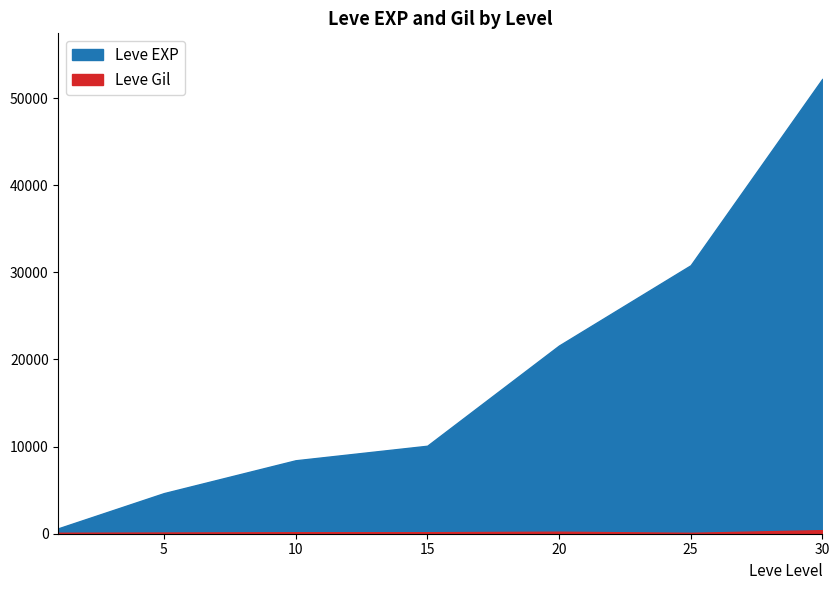

Rank the series at 10 from highest to lowest value.

Leve EXP, Leve Gil